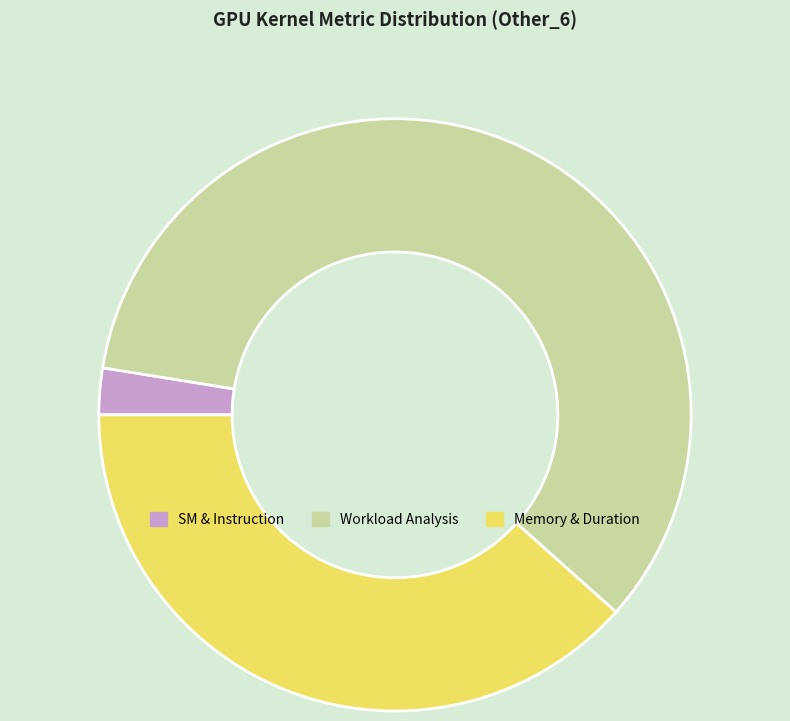

Between SM & Instruction and Memory & Duration, which is larger?

Memory & Duration